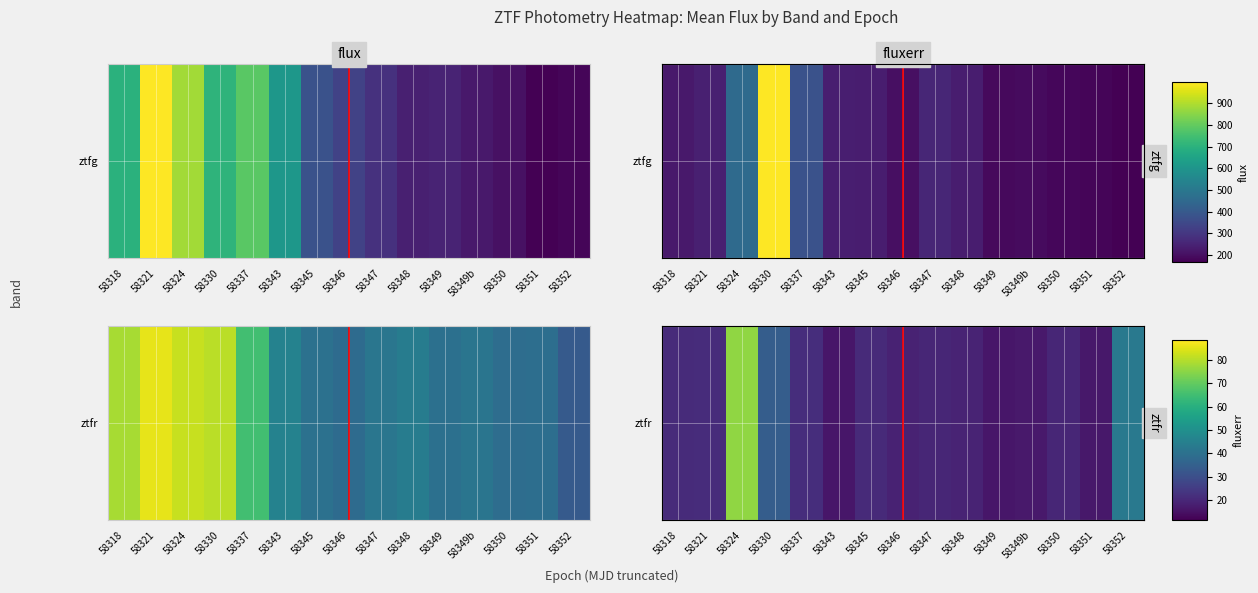

What is the change in value from 58337 to 58346?

-2.5